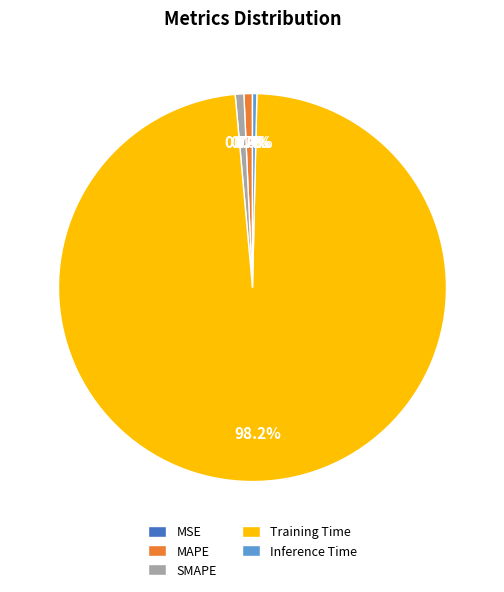

The MAPE slice represents 10% of the pie. True or false?

False